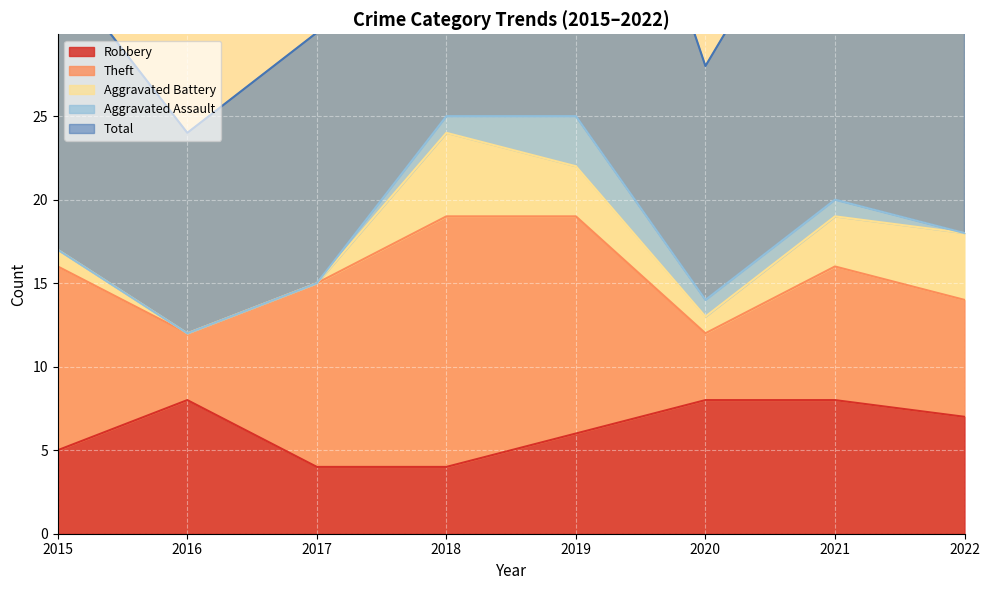

In Robbery, how many points are higher than both neighbors (excluding endpoints)?

1